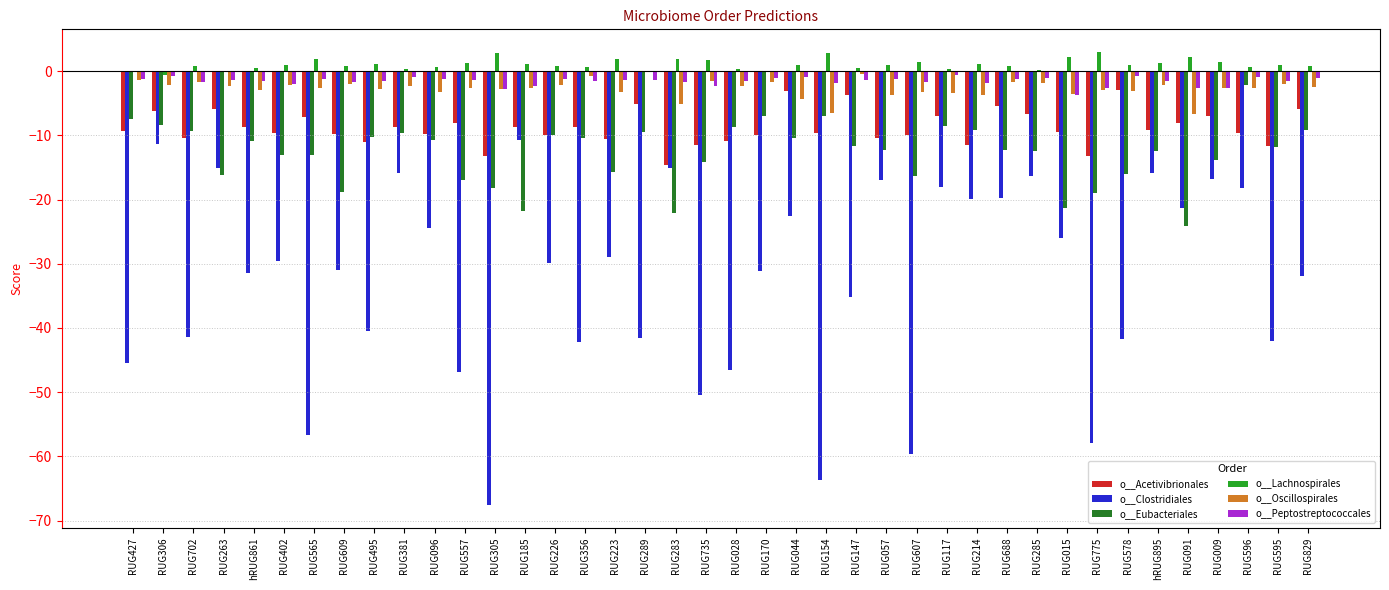

What is the difference between the o__Acetivibrionales values at RUG009 and RUG775?

6.3